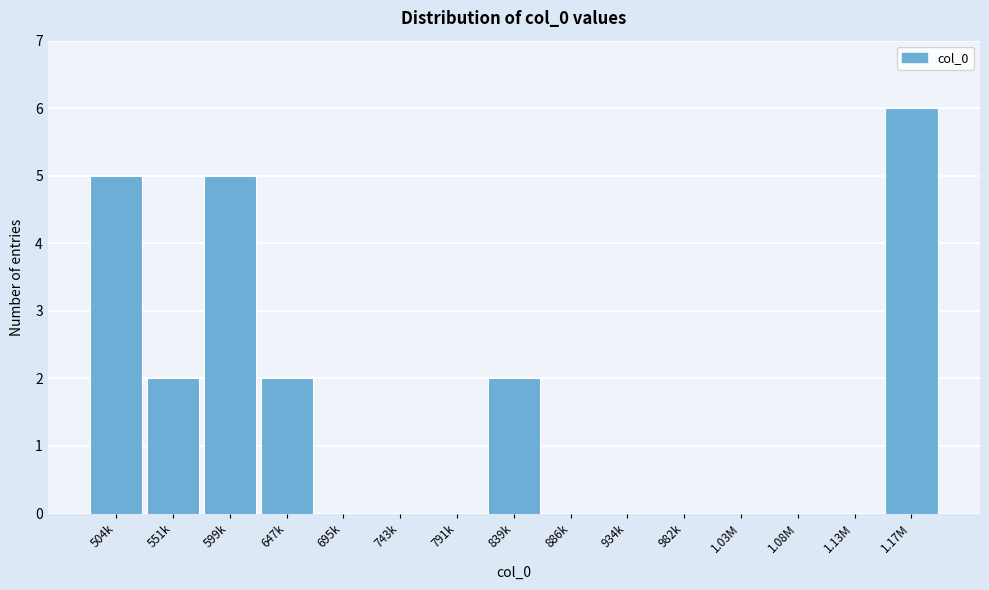

Reading left to right, transcribe all the data shown in this chart.

504k=5	551k=2	599k=5	647k=2	695k=0	743k=0	791k=0	839k=2	886k=0	934k=0	982k=0	1.03M=0	1.08M=0	1.13M=0	1.17M=6